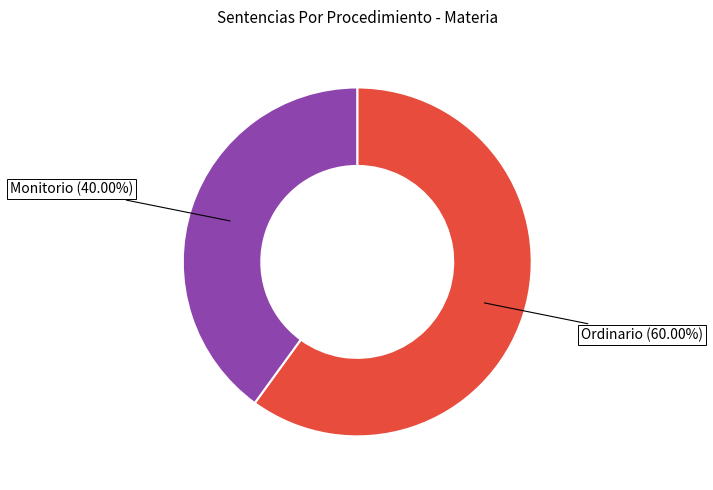

Do Ordinario and Monitorio together represent more than half of the pie?

Yes